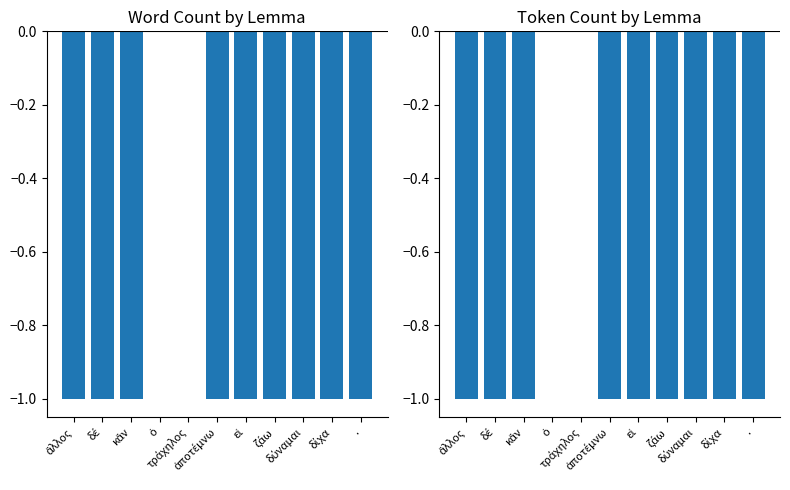

What is the difference between the values at ἄλλος and ὁ?

1